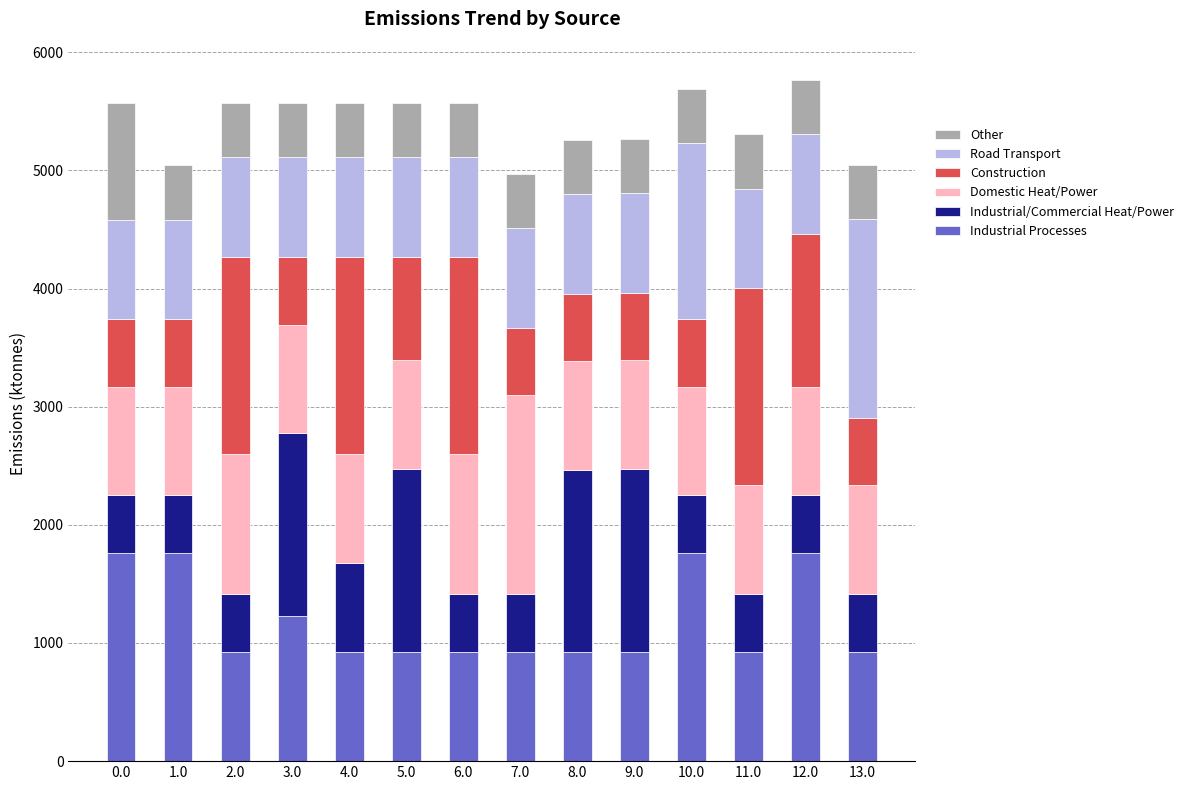

What is the minimum value for Industrial Processes?

926.9